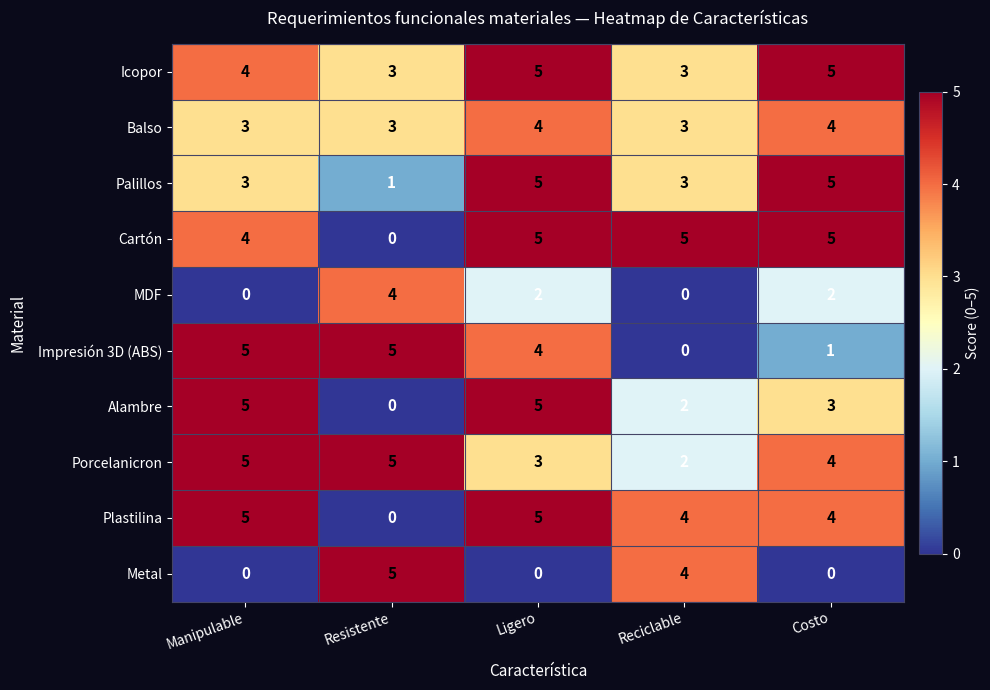

What is the greatest value displayed?

5